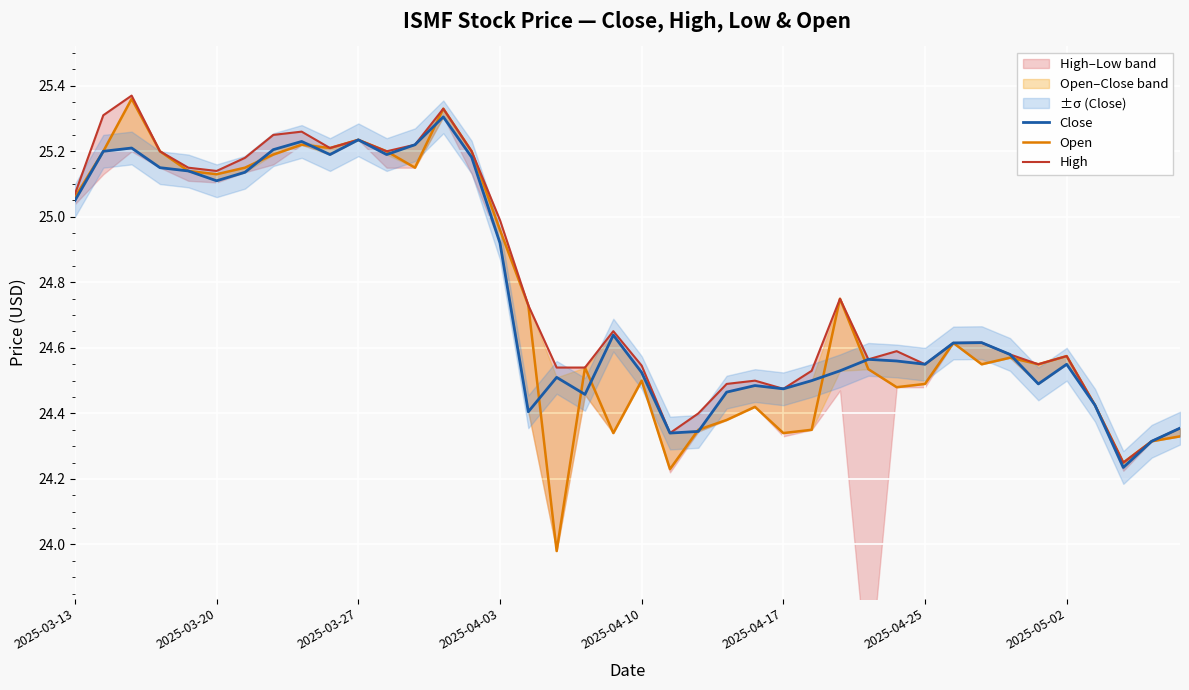

What is the maximum value shown in the chart?

25.4